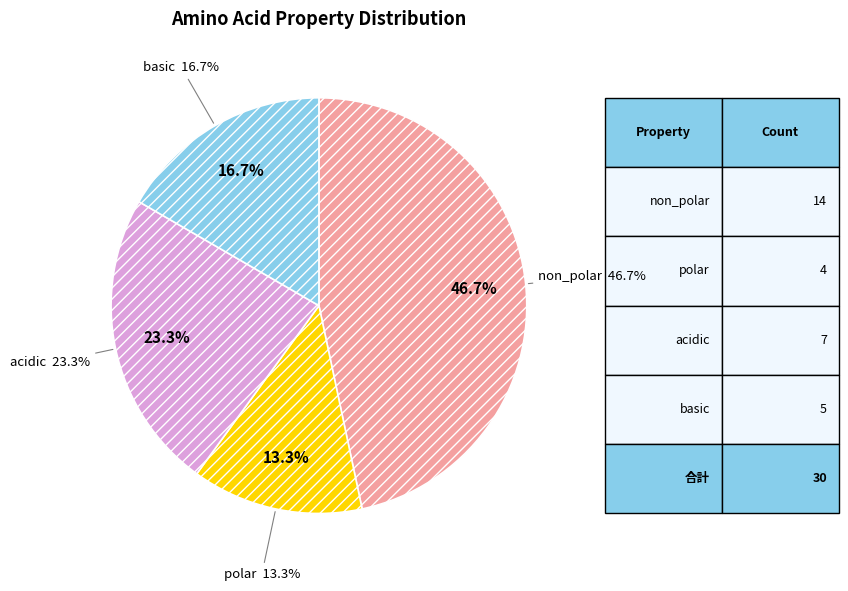

Is the sum of acidic and basic greater than half?

No